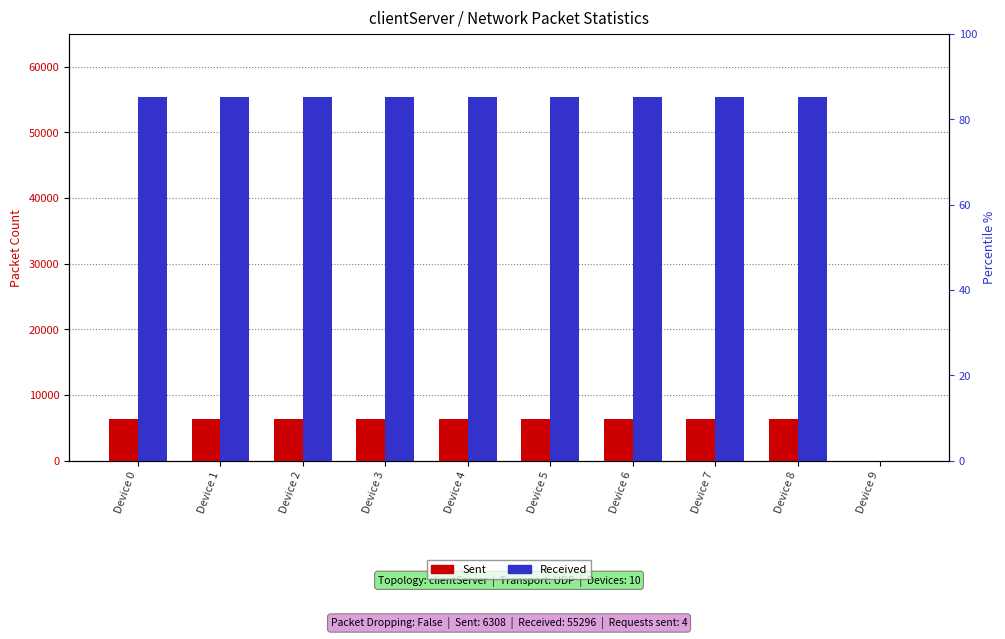

The Sent series shows 0 at Device 9. True or false?

True